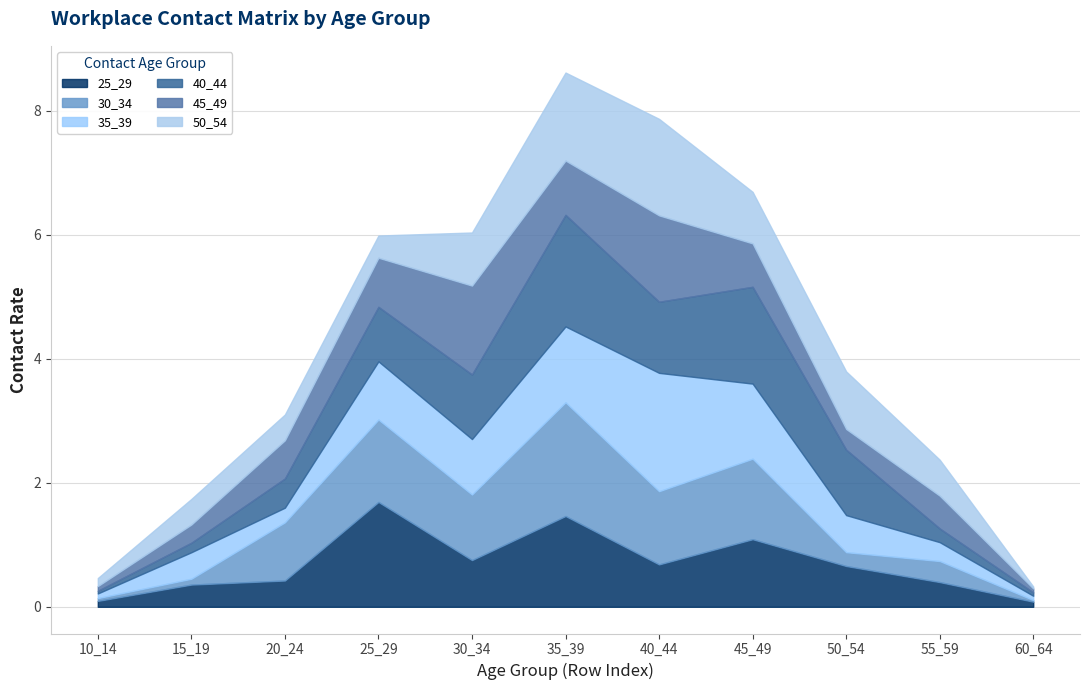

Where do 30_34 and 50_54 first cross each other?

15_19 and 20_24